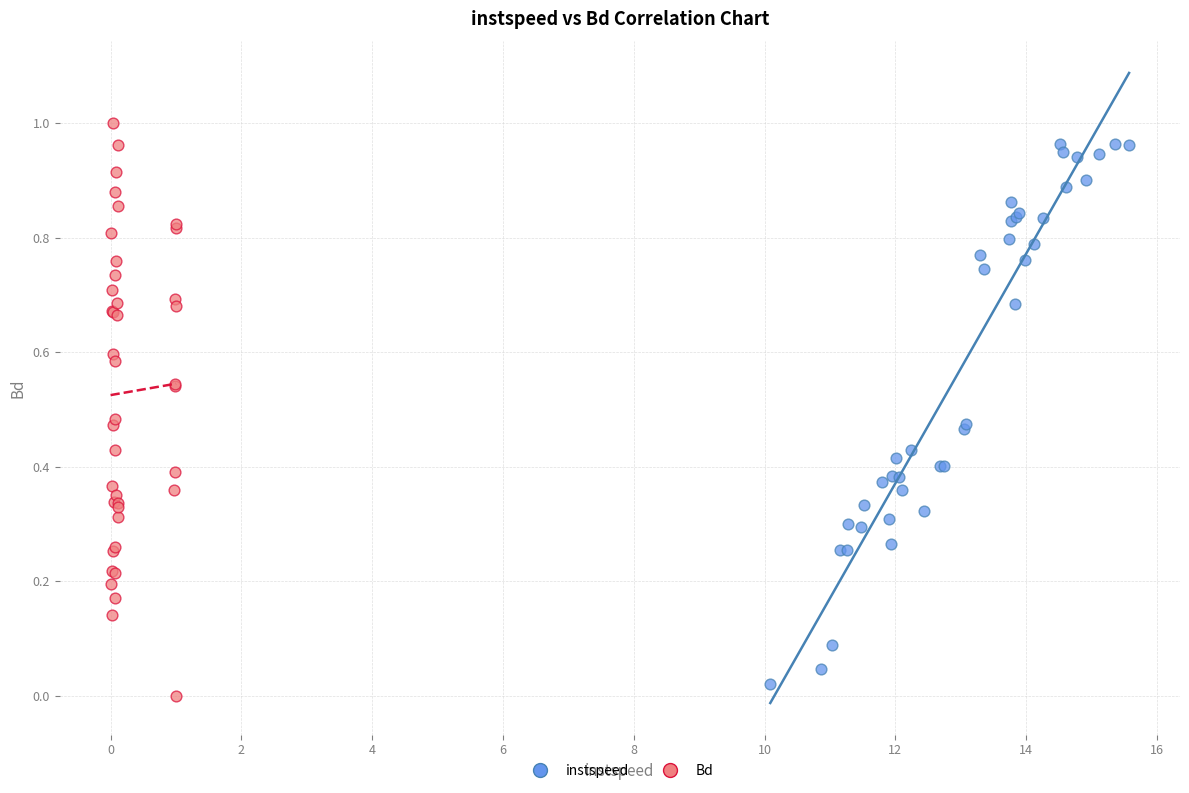

Which series reaches the minimum Y coordinate?

Bd